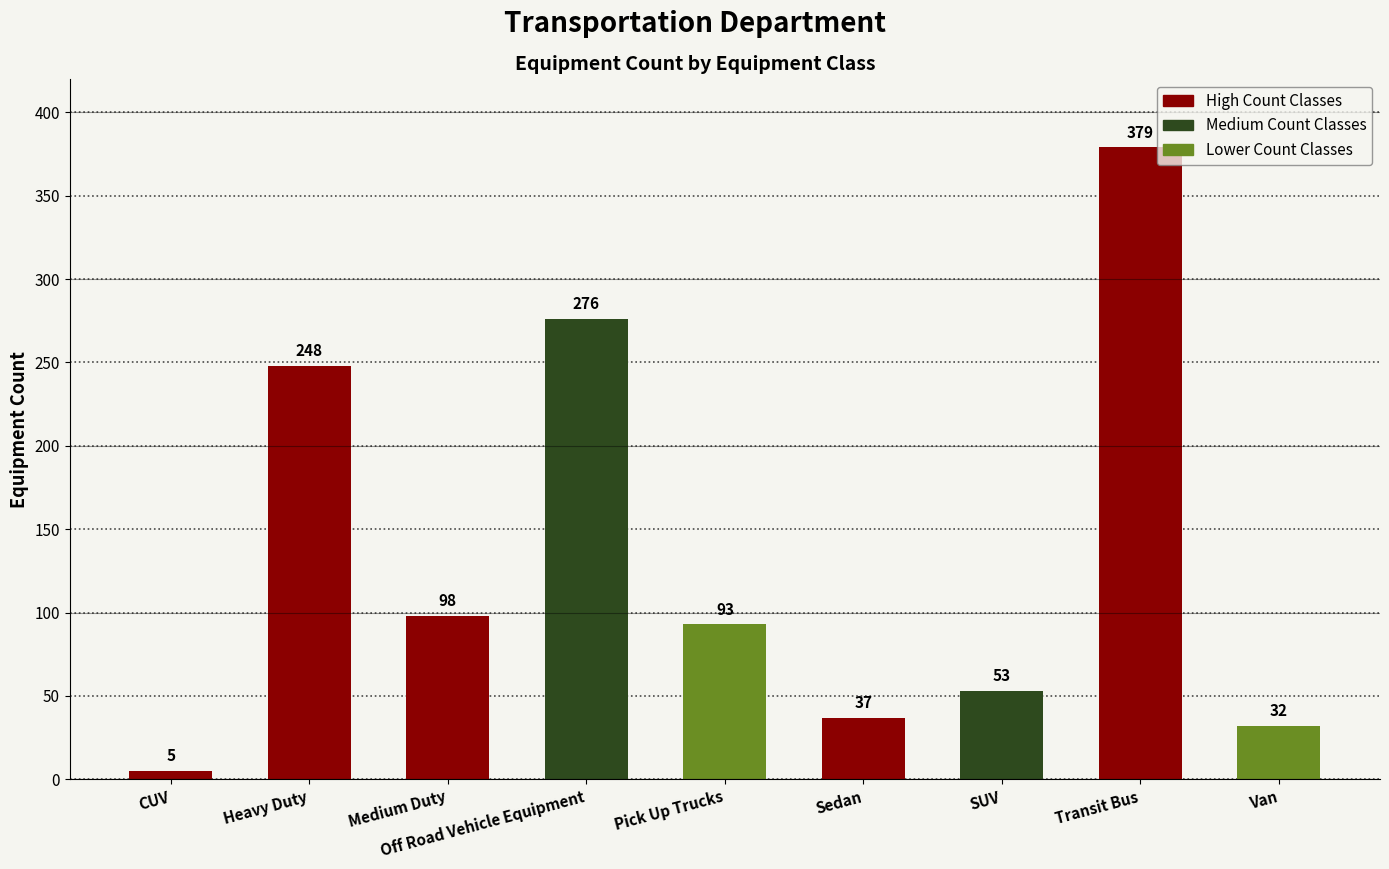

What is the smallest value displayed?

5